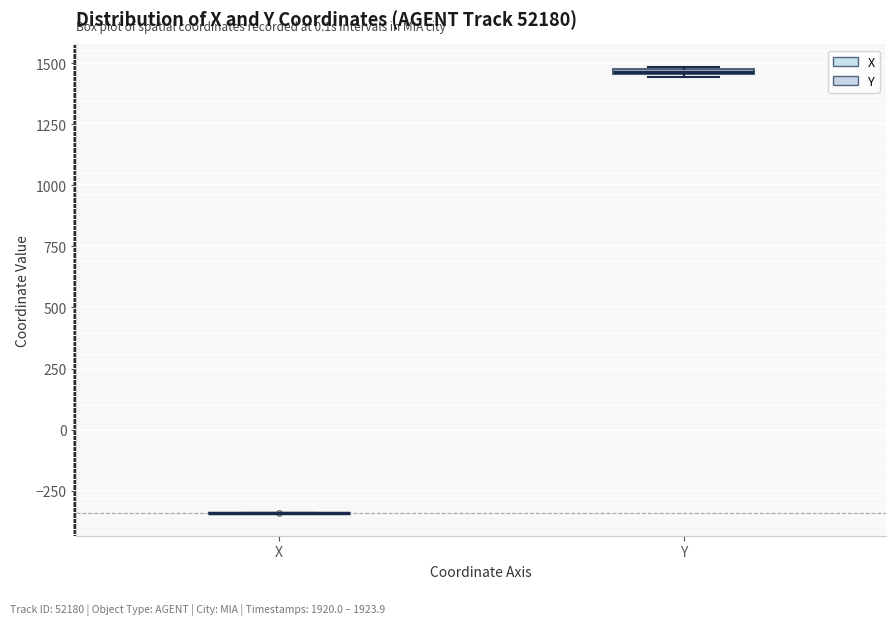

Where is the upper edge of the box for Y on the y-axis? The values are not printed on the chart, so give them approximately, as read against the axis.

1500